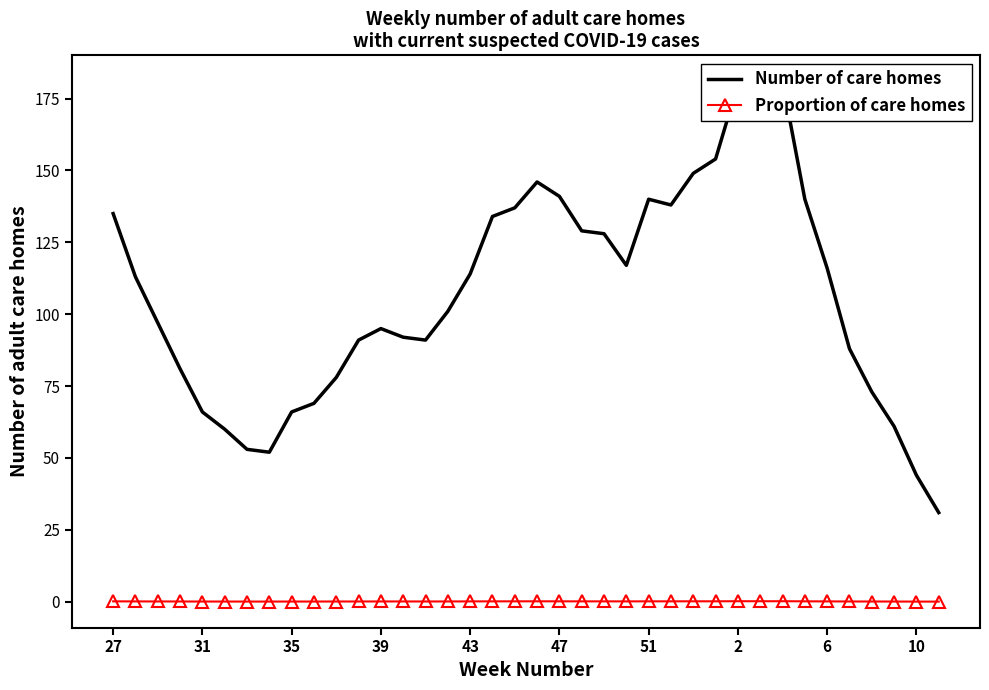

Where is Proportion of care homes nearest to the value 0?

37